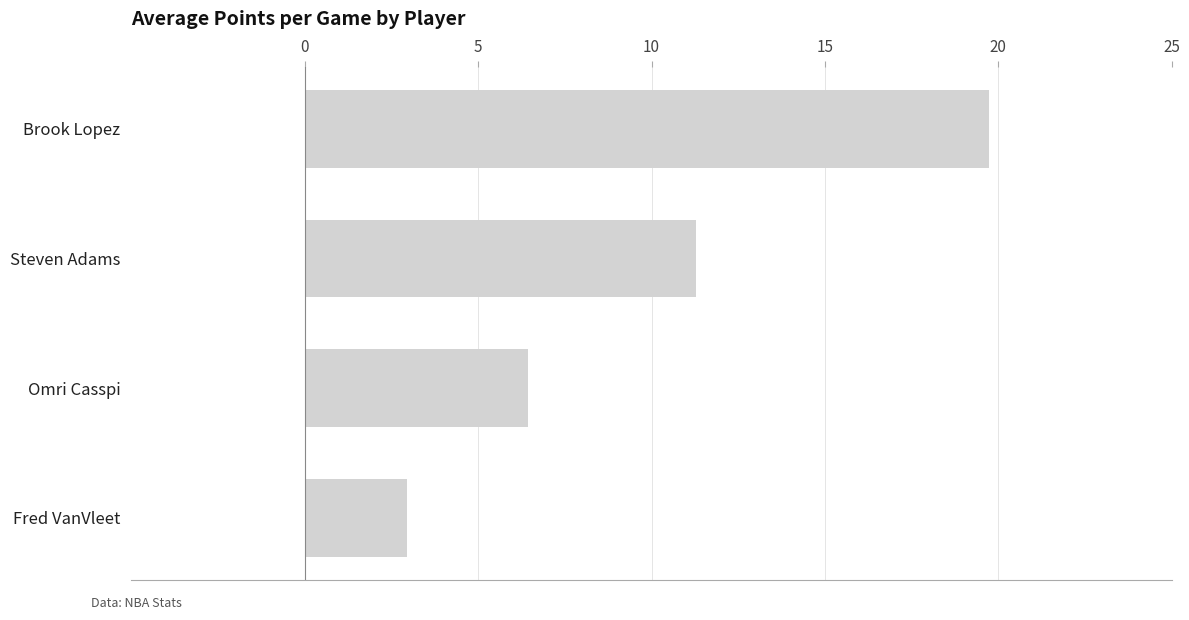

What is the difference between the second highest and minimum values?

8.3